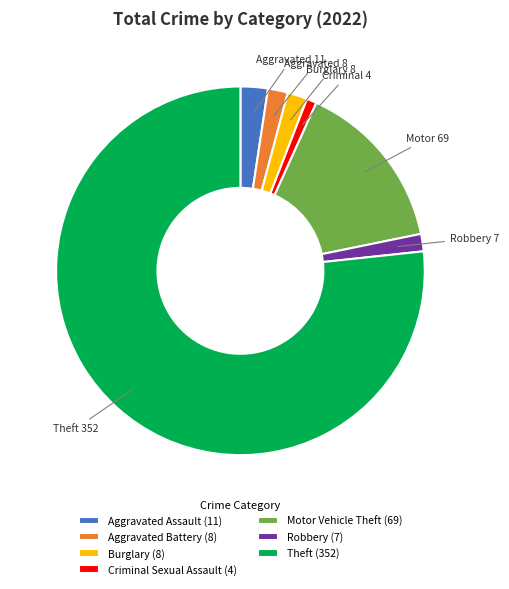

True or false: Aggravated Assault (11) accounts for 2% of the total.

True